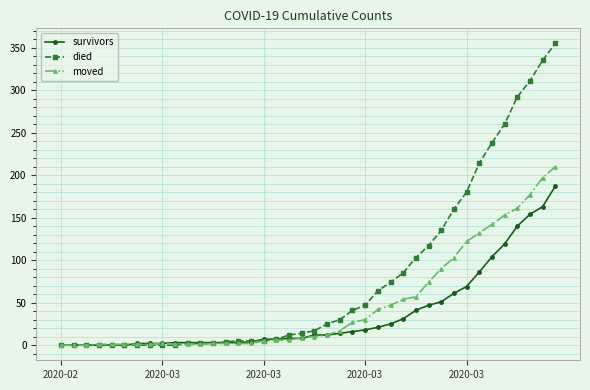

What is the maximum value shown in the chart?

355